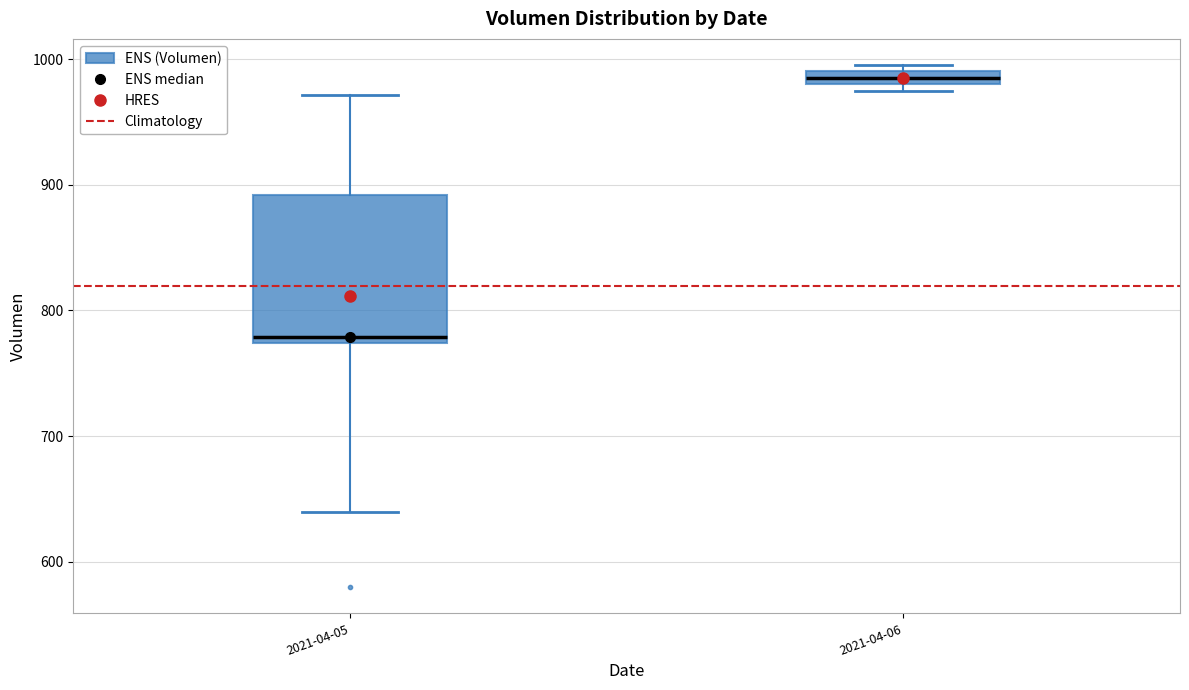

Where is the upper edge of the box for 2021-04-06 on the y-axis? The values are not printed on the chart, so give them approximately, as read against the axis.

990